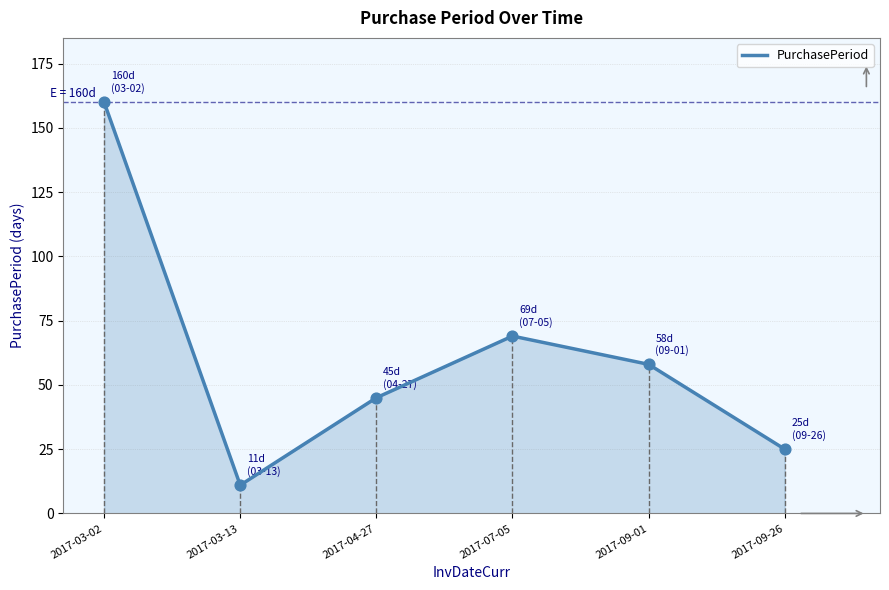

What is the ratio of the value at 2017-09-01 to the value at 2017-07-05?

0.8